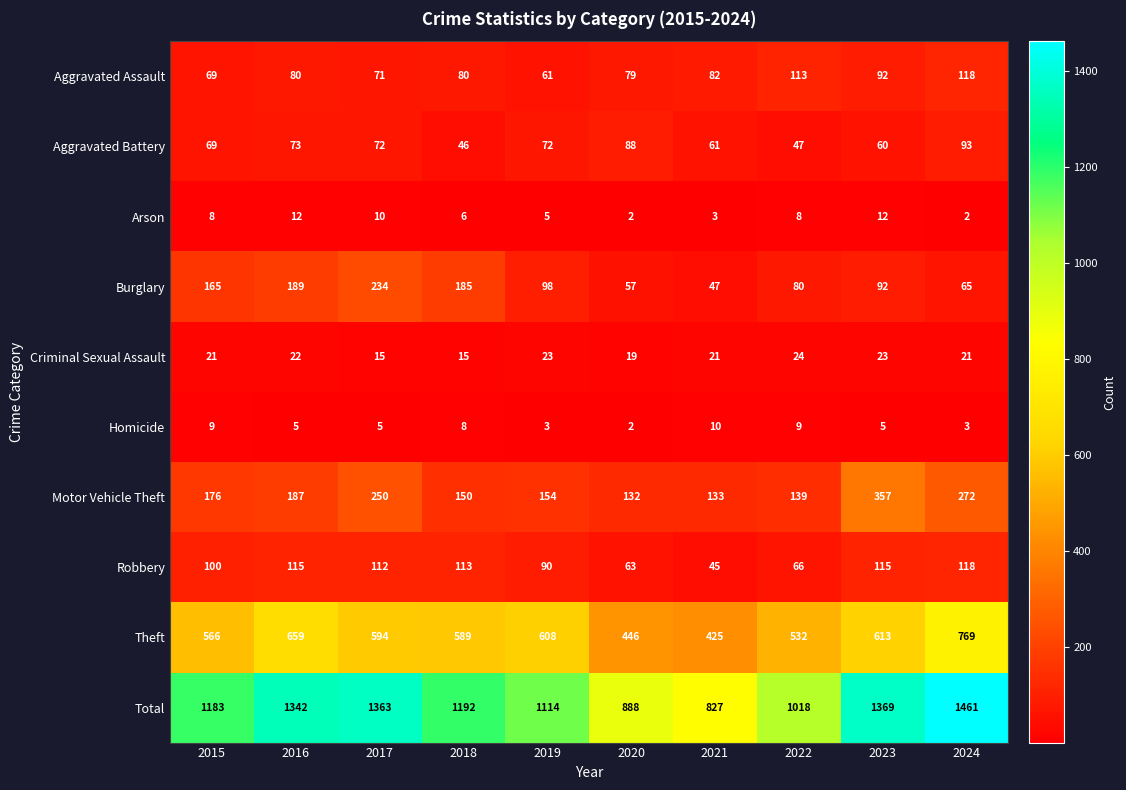

What is the spread (max minus min) of values at 2022?

1010